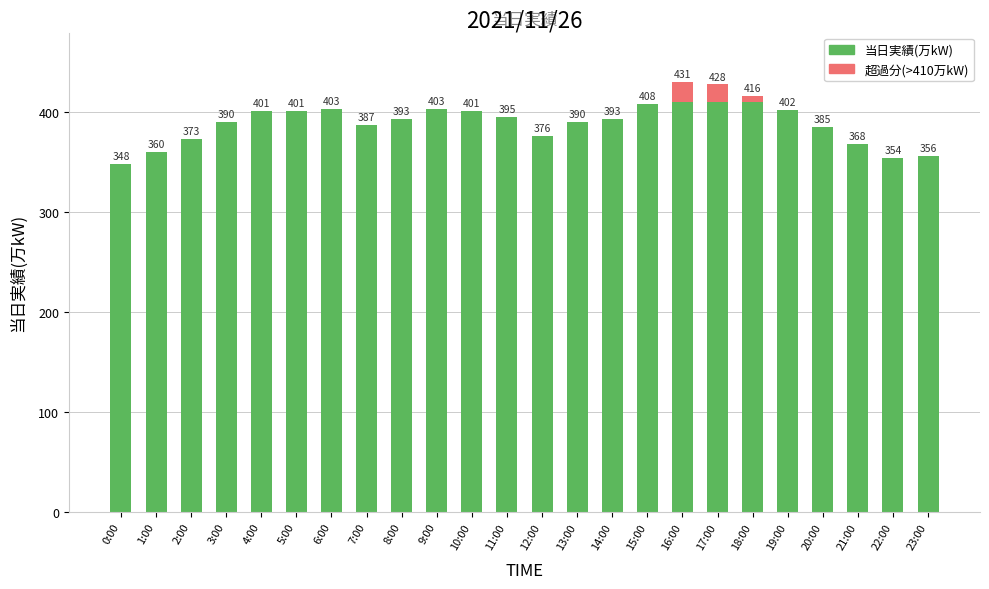

Reading left to right, what are the values for 当日実績(万kW)?

0:00=348	1:00=360	2:00=373	3:00=390	4:00=401	5:00=401	6:00=403	7:00=387	8:00=393	9:00=403	10:00=401	11:00=395	12:00=376	13:00=390	14:00=393	15:00=408	16:00=410	17:00=410	18:00=410	19:00=402	20:00=385	21:00=368	22:00=354	23:00=356